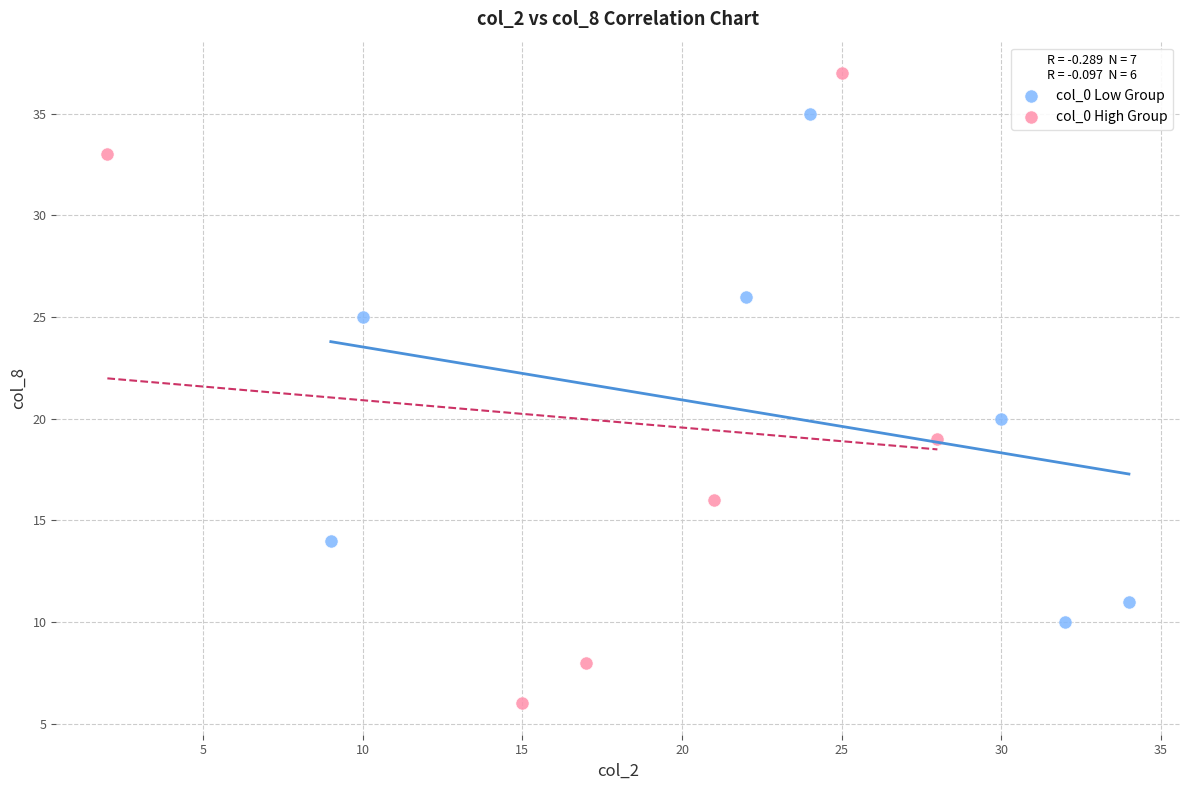

Which series contains the highest Y value?

col_0 High Group